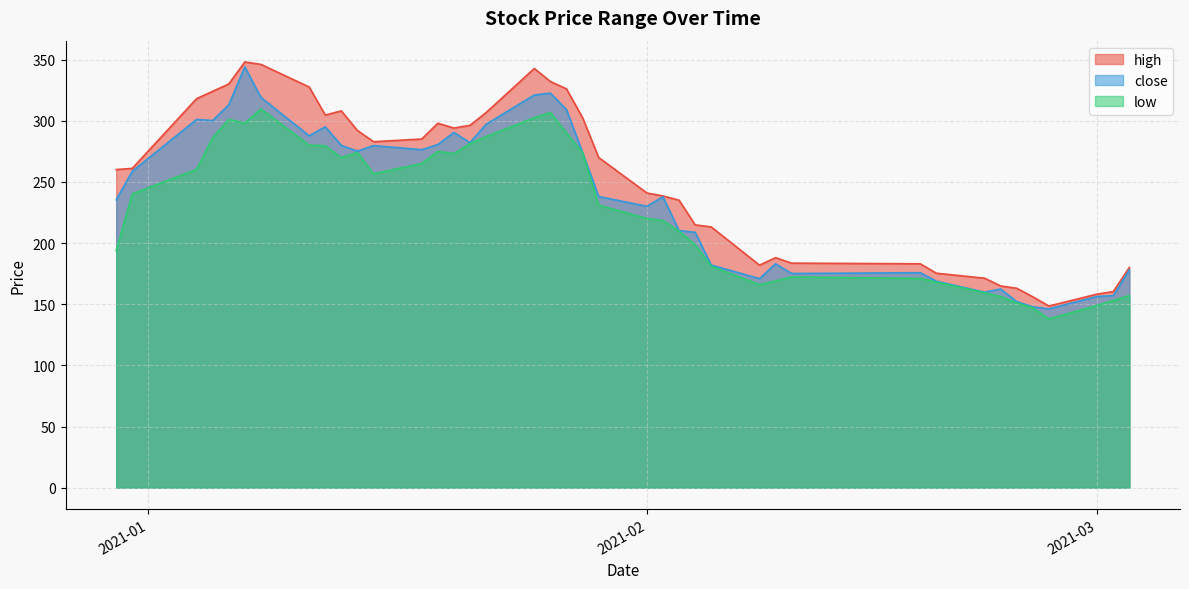

The value of high at 20210202 is 48.8. True or false?

False